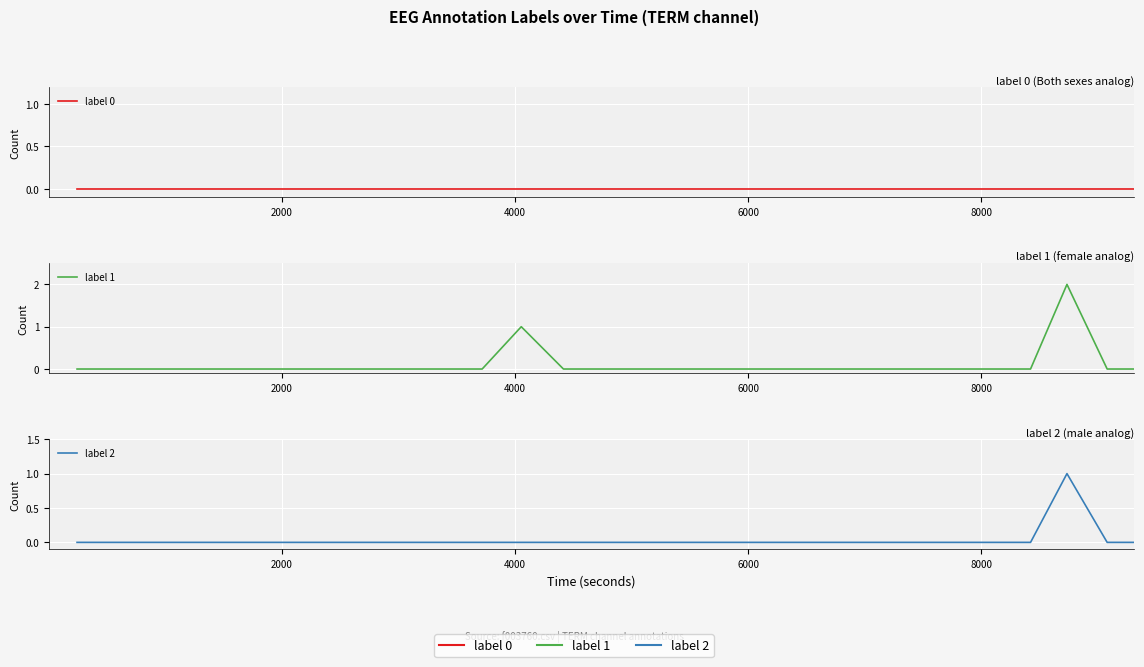

At how many categories does at least one series exceed 0?

2